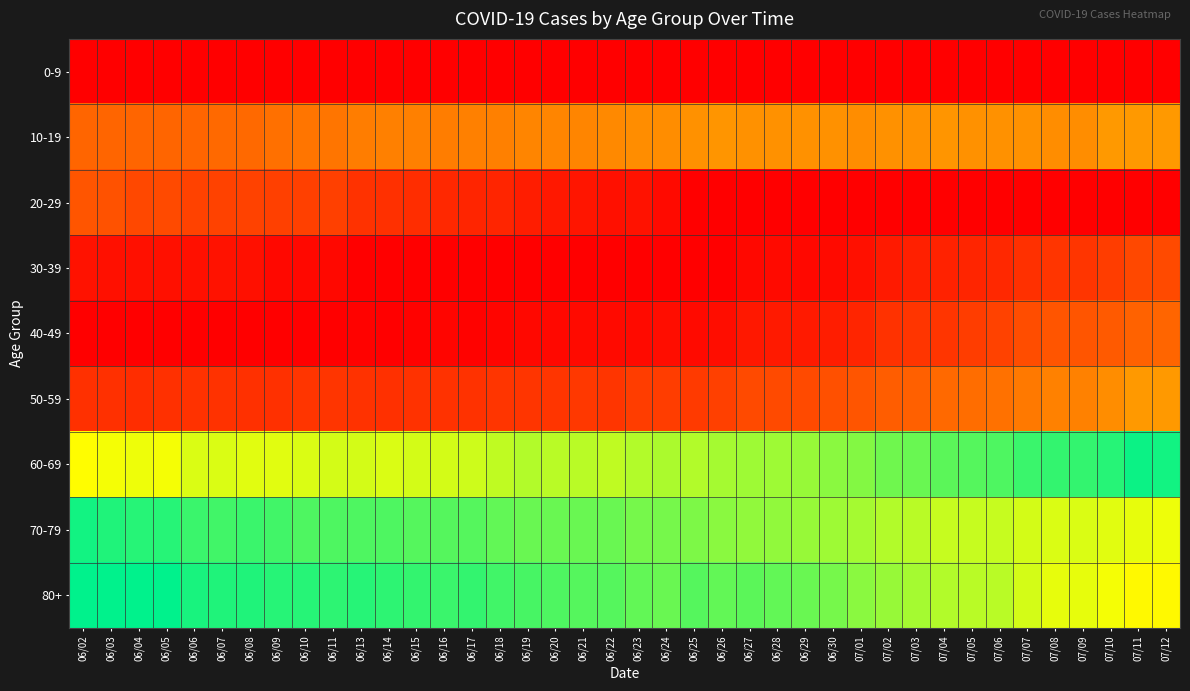

Reading left to right, list all the values displayed in this chart.

0-9: 06/02=0.0	06/03=0.0	06/04=0.0	06/05=0.0	06/06=0.0	06/07=0.0	06/08=0.0	06/09=0.0	06/10=0.0	06/11=0.0	06/13=0.0	06/14=0.0	06/15=0.0	06/16=0.0	06/17=0.0	06/18=0.0	06/19=0.0	06/20=0.0	06/21=0.0	06/22=0.0	06/23=0.0	06/24=0.0	06/25=0.0	06/26=0.0	06/27=0.0	06/28=0.0	06/29=0.0	06/30=0.0	07/01=0.0	07/02=0.0	07/03=0.0	07/04=0.0	07/05=0.0	07/06=0.0	07/07=0.0	07/08=0.0	07/09=0.0	07/10=0.0	07/11=0.0	07/12=0.0
10-19: 06/02=0.1	06/03=0.2	06/04=0.2	06/05=0.2	06/06=0.2	06/07=0.2	06/08=0.2	06/09=0.2	06/10=0.2	06/11=0.2	06/13=0.2	06/14=0.2	06/15=0.2	06/16=0.2	06/17=0.2	06/18=0.2	06/19=0.2	06/20=0.2	06/21=0.2	06/22=0.2	06/23=0.2	06/24=0.2	06/25=0.2	06/26=0.2	06/27=0.2	06/28=0.2	06/29=0.2	06/30=0.2	07/01=0.2	07/02=0.2	07/03=0.2	07/04=0.2	07/05=0.2	07/06=0.2	07/07=0.2	07/08=0.2	07/09=0.2	07/10=0.2	07/11=0.2	07/12=0.2
20-29: 06/02=0.9	06/03=0.9	06/04=0.9	06/05=0.9	06/06=0.9	06/07=0.9	06/08=0.9	06/09=0.9	06/10=0.9	06/11=0.9	06/13=0.9	06/14=0.9	06/15=0.9	06/16=0.9	06/17=0.9	06/18=0.9	06/19=1.0	06/20=1.0	06/21=1.0	06/22=1.0	06/23=1.0	06/24=1.0	06/25=1.0	06/26=1.0	06/27=1.0	06/28=1.0	06/29=1.0	06/30=1.0	07/01=1.0	07/02=1.0	07/03=1.0	07/04=1.0	07/05=1.0	07/06=1.0	07/07=1.0	07/08=1.0	07/09=1.0	07/10=1.0	07/11=1.0	07/12=1.0
30-39: 06/02=1.0	06/03=1.0	06/04=1.0	06/05=1.0	06/06=1.0	06/07=1.0	06/08=1.0	06/09=1.0	06/10=1.0	06/11=1.0	06/13=1.0	06/14=1.0	06/15=1.0	06/16=1.0	06/17=1.0	06/18=1.0	06/19=1.0	06/20=1.0	06/21=1.0	06/22=1.0	06/23=1.0	06/24=1.0	06/25=1.0	06/26=1.0	06/27=1.0	06/28=1.0	06/29=1.0	06/30=1.0	07/01=1.0	07/02=1.0	07/03=1.0	07/04=0.9	07/05=0.9	07/06=0.9	07/07=0.9	07/08=0.9	07/09=0.9	07/10=0.9	07/11=0.9	07/12=0.9
40-49: 06/02=1.0	06/03=1.0	06/04=1.0	06/05=1.0	06/06=1.0	06/07=1.0	06/08=1.0	06/09=1.0	06/10=1.0	06/11=1.0	06/13=1.0	06/14=1.0	06/15=1.0	06/16=1.0	06/17=1.0	06/18=1.0	06/19=1.0	06/20=1.0	06/21=1.0	06/22=1.0	06/23=1.0	06/24=1.0	06/25=1.0	06/26=1.0	06/27=1.0	06/28=1.0	06/29=1.0	06/30=1.0	07/01=0.9	07/02=0.9	07/03=0.9	07/04=0.9	07/05=0.9	07/06=0.9	07/07=0.9	07/08=0.9	07/09=0.9	07/10=0.9	07/11=0.9	07/12=0.9
50-59: 06/02=0.9	06/03=0.9	06/04=0.9	06/05=0.9	06/06=0.9	06/07=0.9	06/08=0.9	06/09=0.9	06/10=0.9	06/11=0.9	06/13=0.9	06/14=0.9	06/15=0.9	06/16=0.9	06/17=0.9	06/18=0.9	06/19=0.9	06/20=0.9	06/21=0.9	06/22=0.9	06/23=0.9	06/24=0.9	06/25=0.9	06/26=0.9	06/27=0.9	06/28=0.9	06/29=0.9	06/30=0.9	07/01=0.9	07/02=0.9	07/03=0.9	07/04=0.8	07/05=0.8	07/06=0.8	07/07=0.8	07/08=0.8	07/09=0.8	07/10=0.8	07/11=0.8	07/12=0.8
60-69: 06/02=0.7	06/03=0.7	06/04=0.7	06/05=0.7	06/06=0.7	06/07=0.7	06/08=0.7	06/09=0.7	06/10=0.7	06/11=0.7	06/13=0.7	06/14=0.7	06/15=0.7	06/16=0.7	06/17=0.7	06/18=0.7	06/19=0.7	06/20=0.7	06/21=0.7	06/22=0.7	06/23=0.7	06/24=0.7	06/25=0.7	06/26=0.6	06/27=0.6	06/28=0.6	06/29=0.6	06/30=0.6	07/01=0.6	07/02=0.6	07/03=0.6	07/04=0.6	07/05=0.6	07/06=0.6	07/07=0.6	07/08=0.6	07/09=0.6	07/10=0.6	07/11=0.6	07/12=0.6
70-79: 06/02=0.4	06/03=0.4	06/04=0.4	06/05=0.4	06/06=0.4	06/07=0.4	06/08=0.4	06/09=0.4	06/10=0.4	06/11=0.4	06/13=0.4	06/14=0.4	06/15=0.4	06/16=0.4	06/17=0.4	06/18=0.4	06/19=0.4	06/20=0.4	06/21=0.4	06/22=0.4	06/23=0.4	06/24=0.4	06/25=0.4	06/26=0.4	06/27=0.4	06/28=0.4	06/29=0.4	06/30=0.4	07/01=0.4	07/02=0.3	07/03=0.3	07/04=0.3	07/05=0.3	07/06=0.3	07/07=0.3	07/08=0.3	07/09=0.3	07/10=0.3	07/11=0.3	07/12=0.3
80+: 06/02=0.5	06/03=0.5	06/04=0.5	06/05=0.5	06/06=0.4	06/07=0.4	06/08=0.4	06/09=0.4	06/10=0.4	06/11=0.4	06/13=0.4	06/14=0.4	06/15=0.4	06/16=0.4	06/17=0.4	06/18=0.4	06/19=0.4	06/20=0.4	06/21=0.4	06/22=0.4	06/23=0.4	06/24=0.4	06/25=0.4	06/26=0.4	06/27=0.4	06/28=0.4	06/29=0.4	06/30=0.4	07/01=0.4	07/02=0.4	07/03=0.4	07/04=0.3	07/05=0.3	07/06=0.3	07/07=0.3	07/08=0.3	07/09=0.3	07/10=0.3	07/11=0.3	07/12=0.3